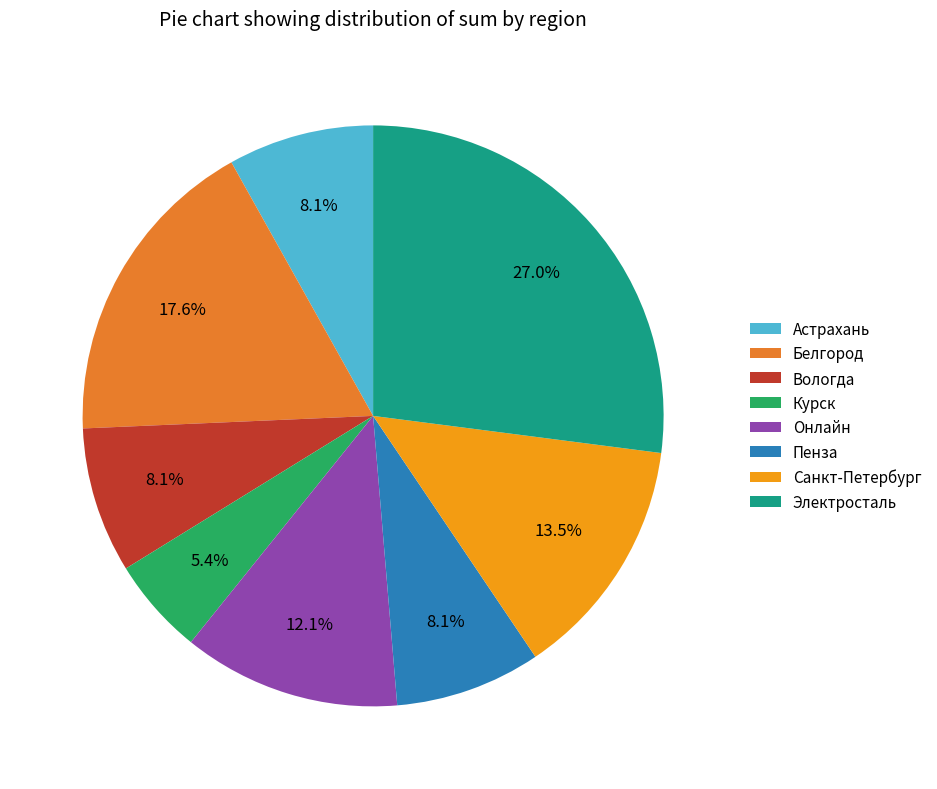

What percentage do Курск and Вологда together represent?

13.5%